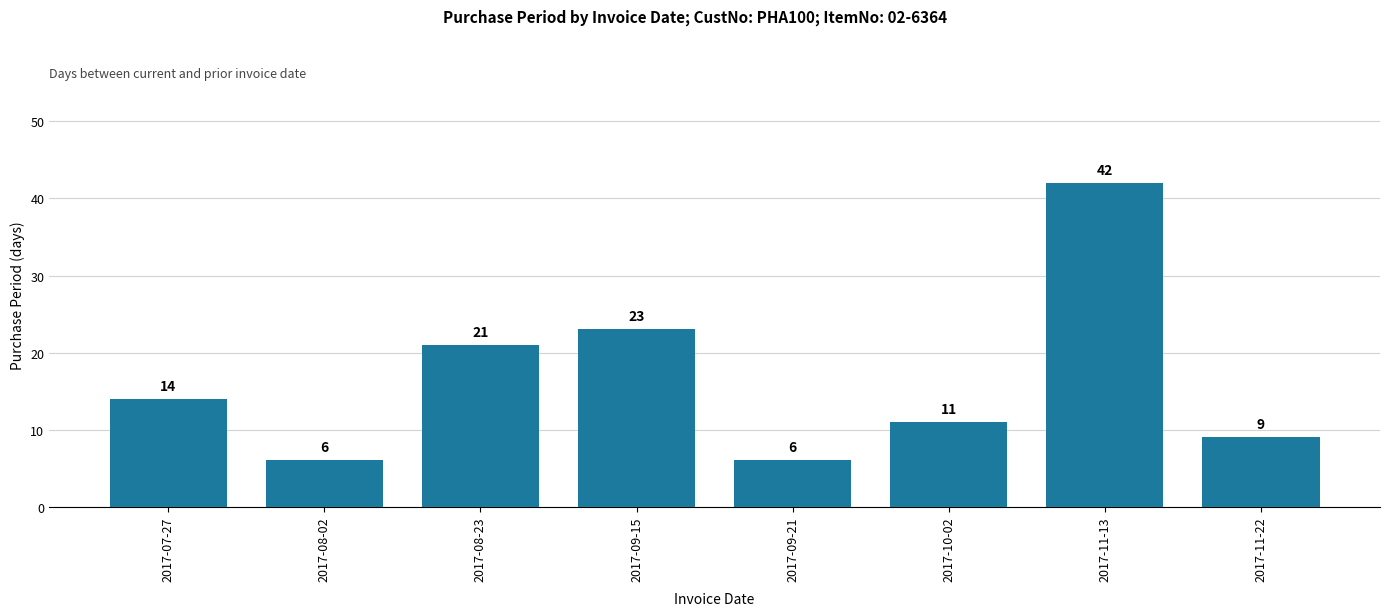

The chart shows a value of 42 at 2017-11-13. True or false?

True